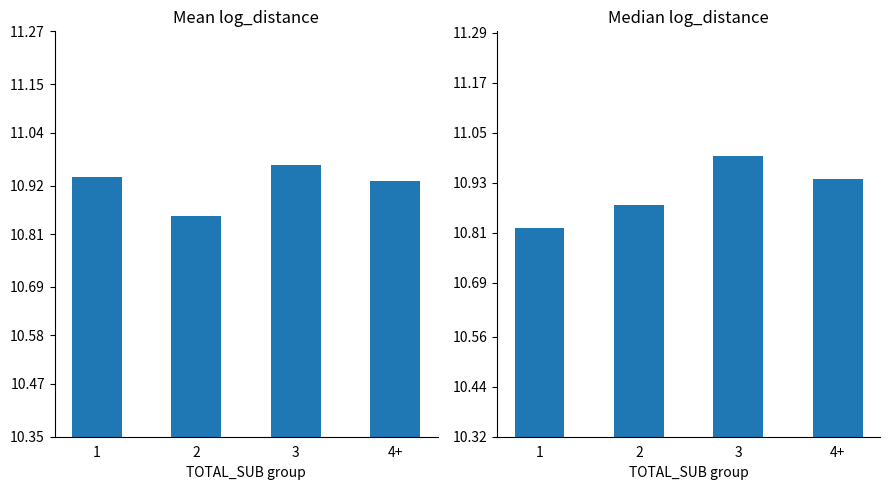

What are all the series names shown in the legend?

Mean log_distance, Median log_distance